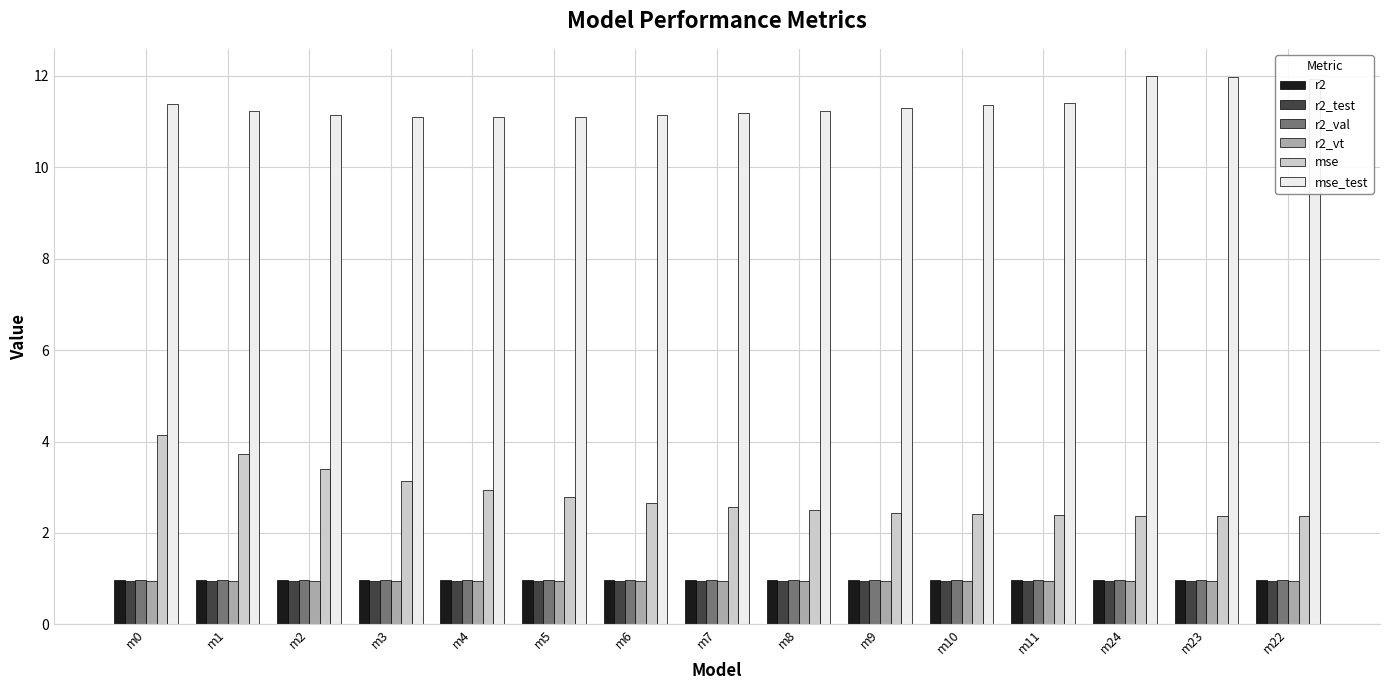

What is the total value across all series at m11?

17.6